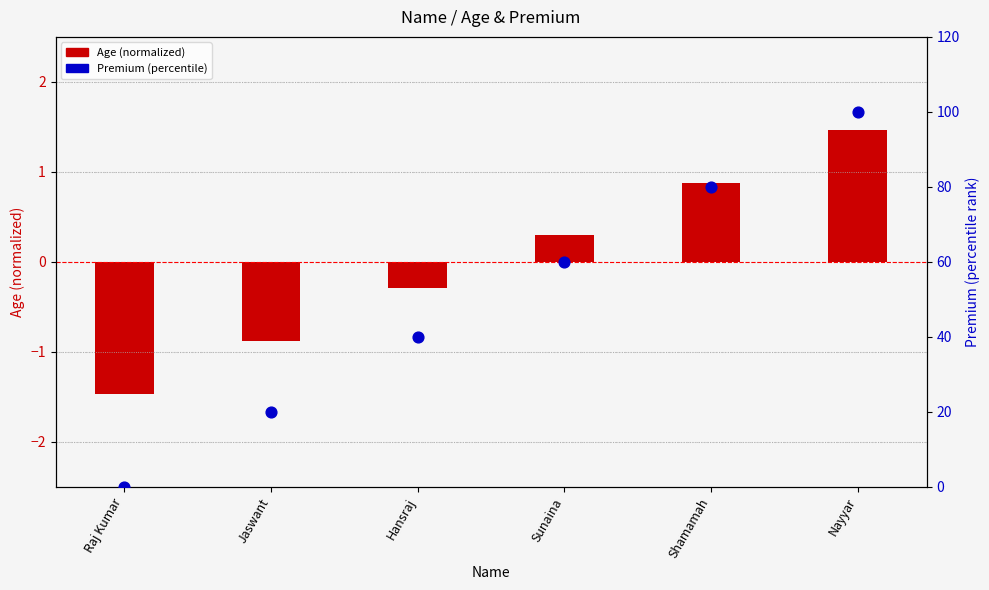

What is the total value across all series at Shamamah?

80.9